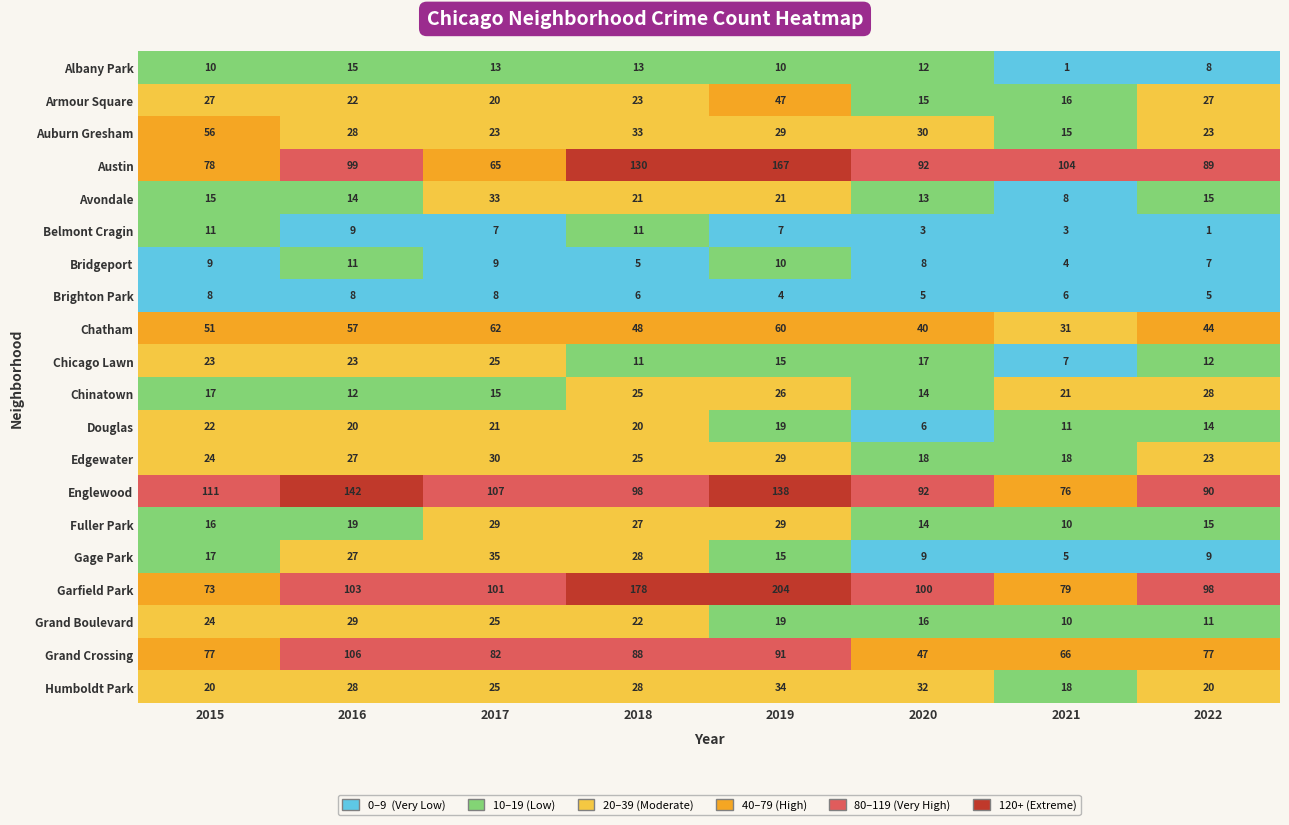

What is the average value of the Fuller Park series?

20